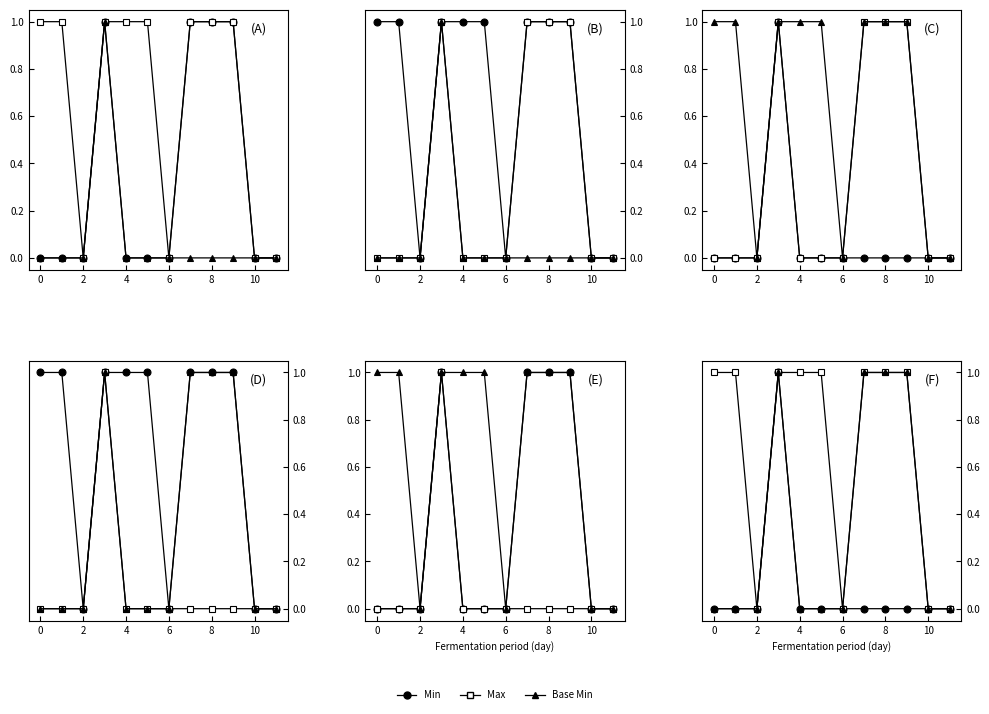

True or false: Base Min and Min cross at least once.

False